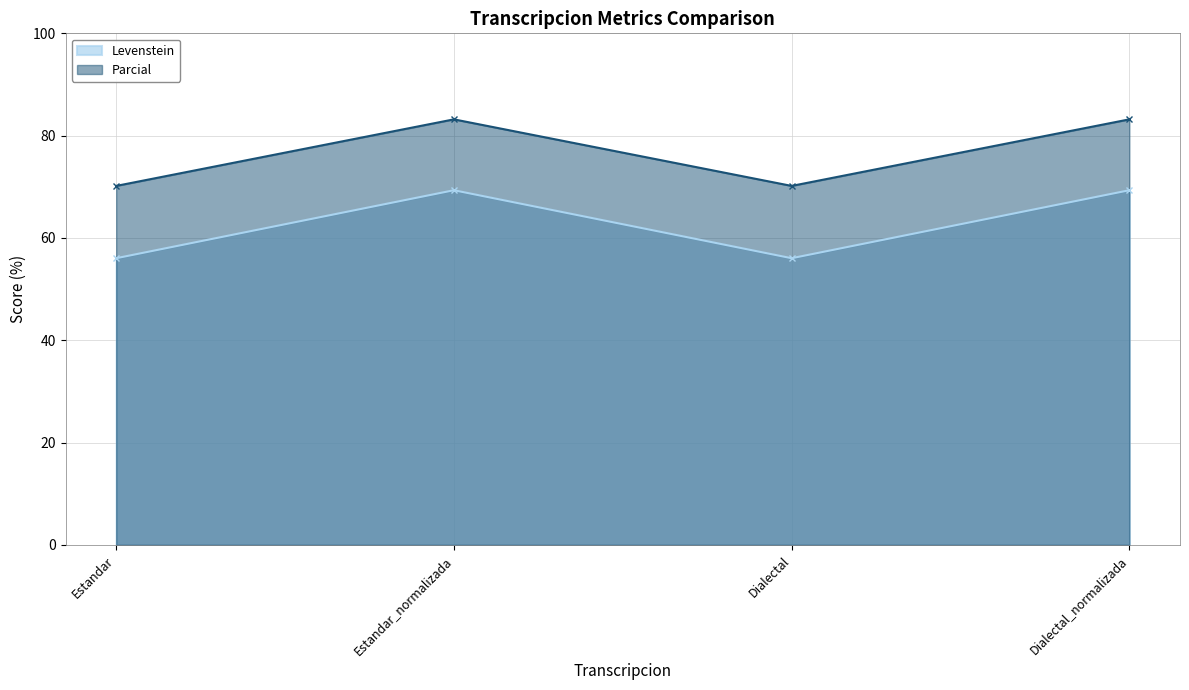

How many interior local valleys does the Parcial series have?

1